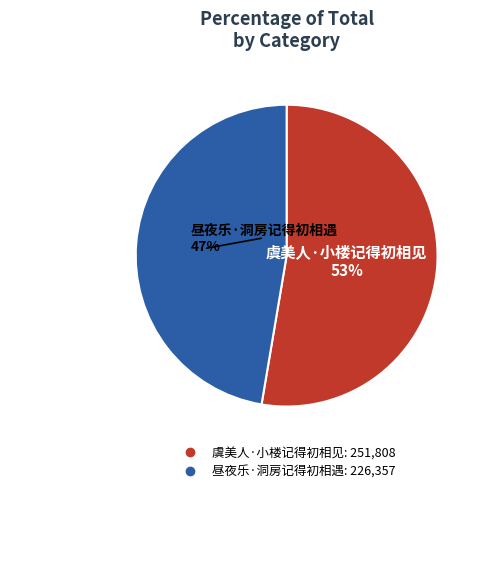

Is the sum of 虞美人·小楼记得初相见 and 昼夜乐·洞房记得初相遇 greater than half?

Yes